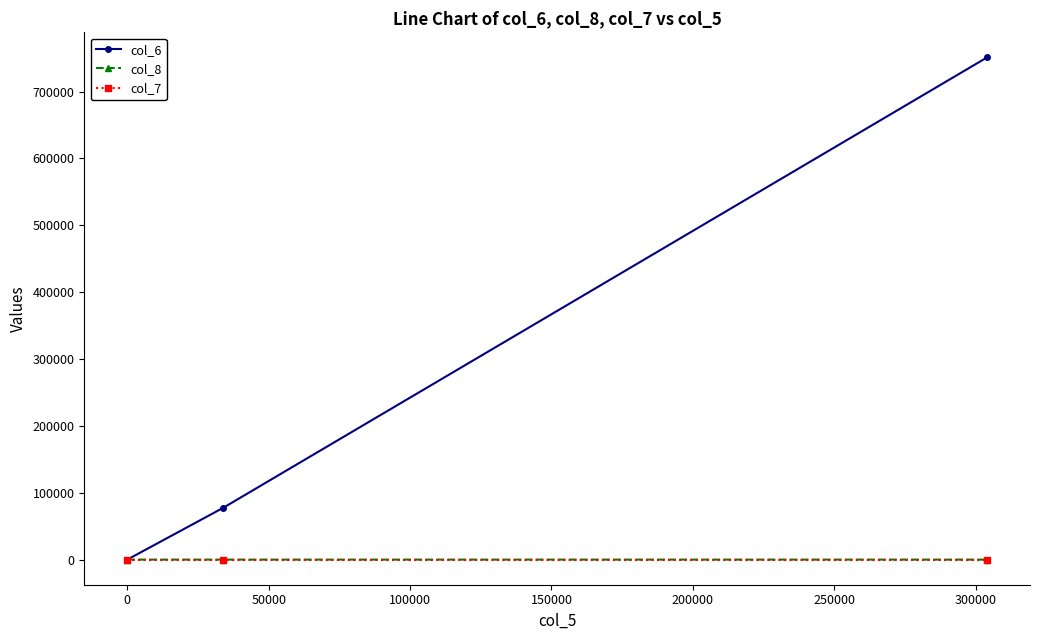

What is the maximum value shown in the chart?

750960.0